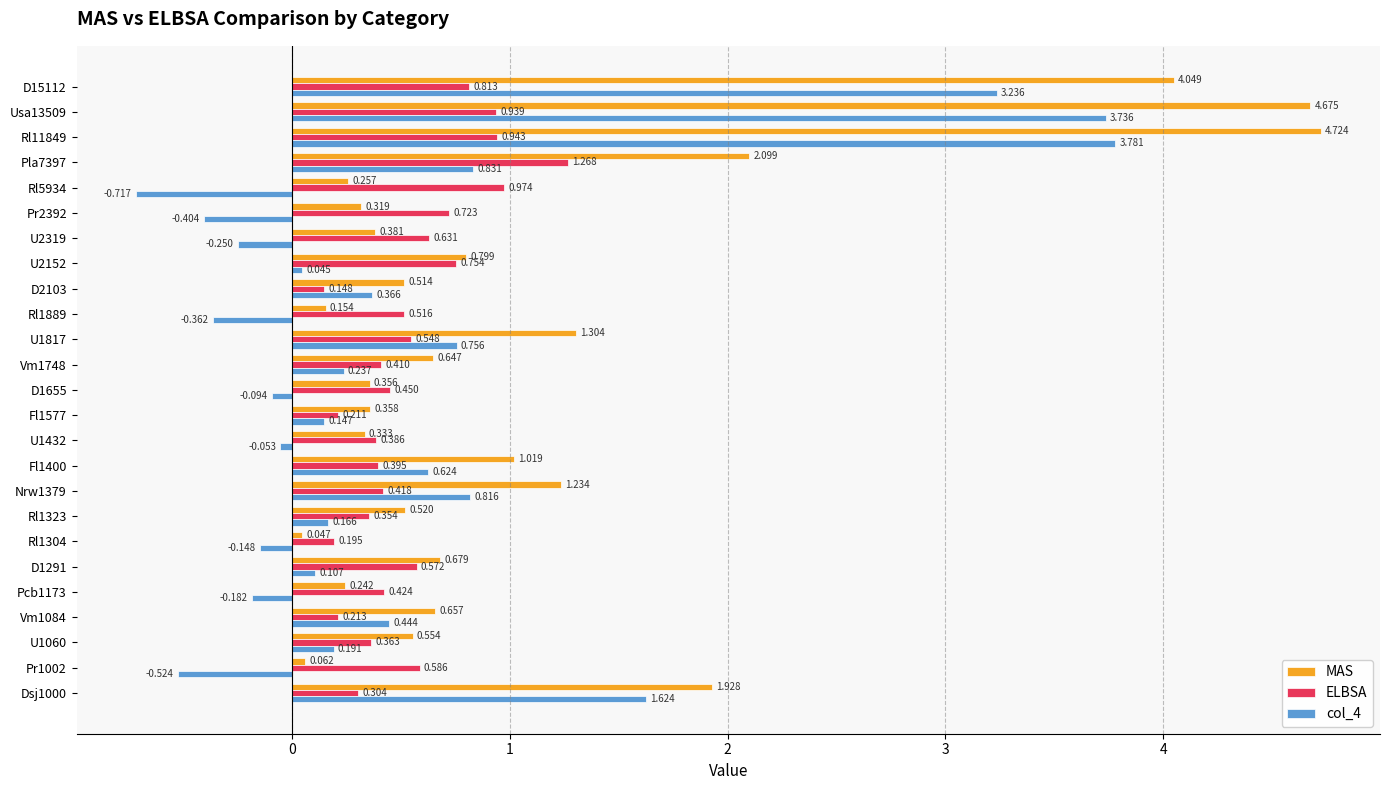

Which series has the largest total across all categories?

MAS